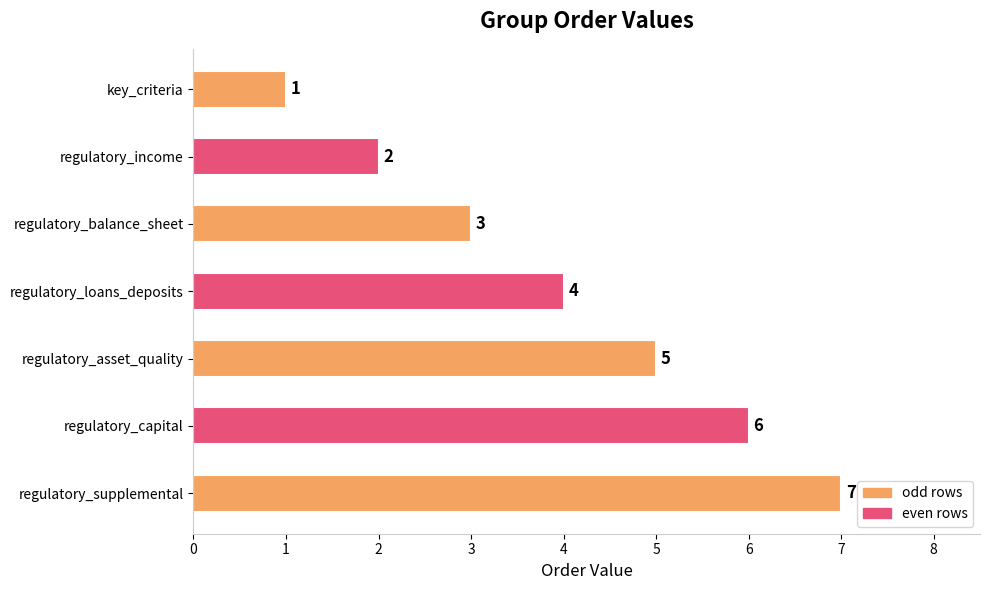

What is the ratio of the value at key_criteria to the value at regulatory_income?

0.5